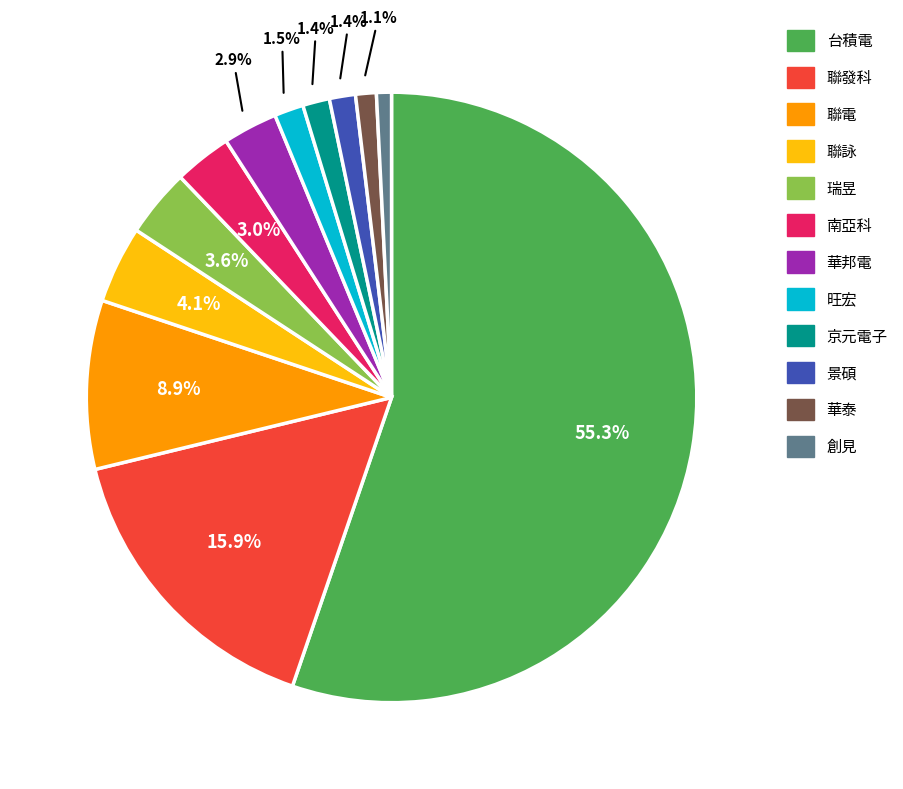

True or false: 聯發科 accounts for 16% of the total.

True